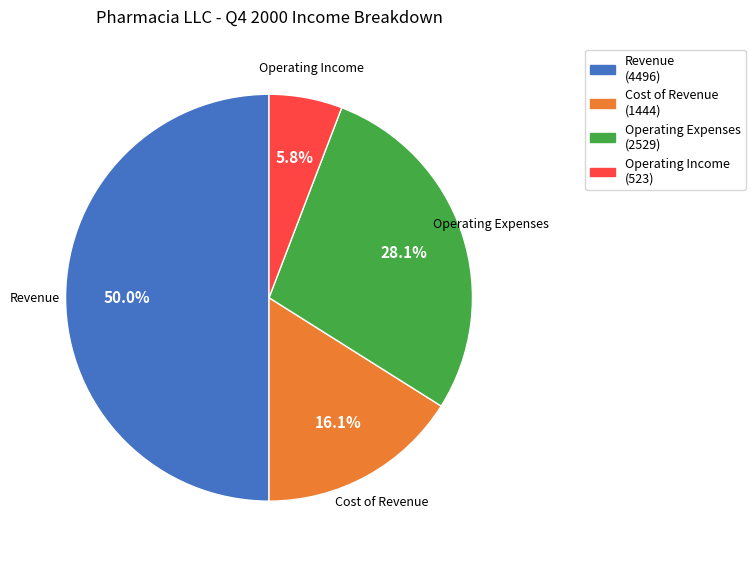

How many segments does this pie chart have?

4